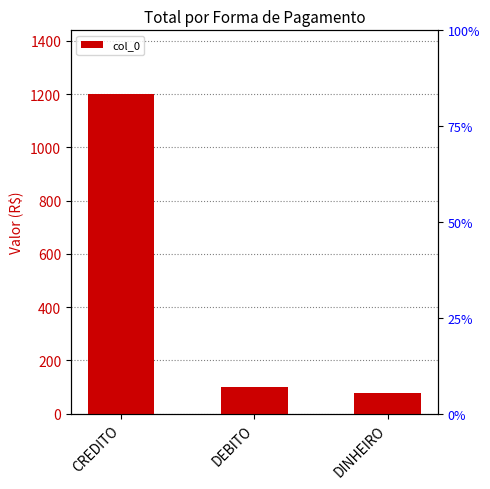

Read the value at CREDITO.

1200.0